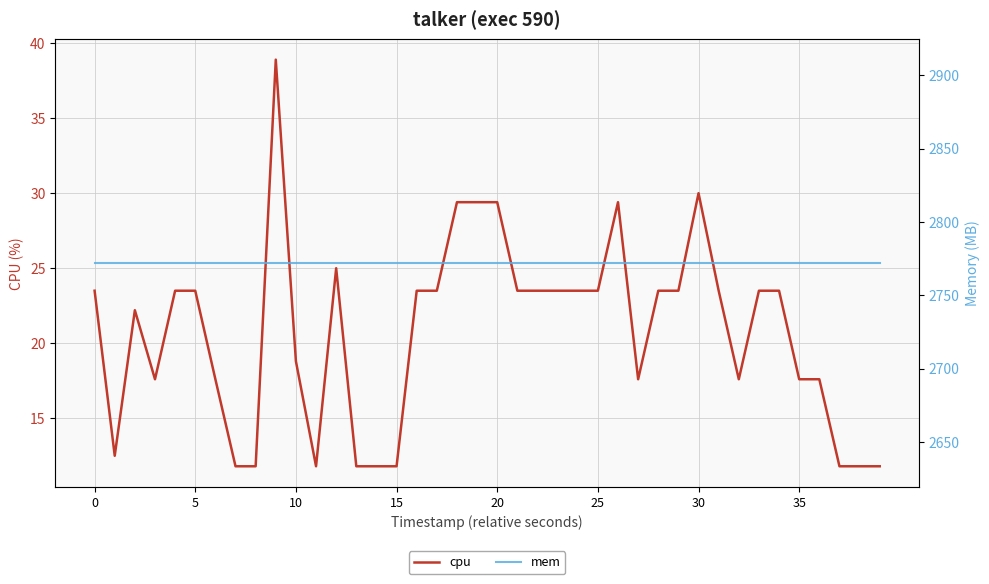

Which series has the largest range (max minus min)?

cpu